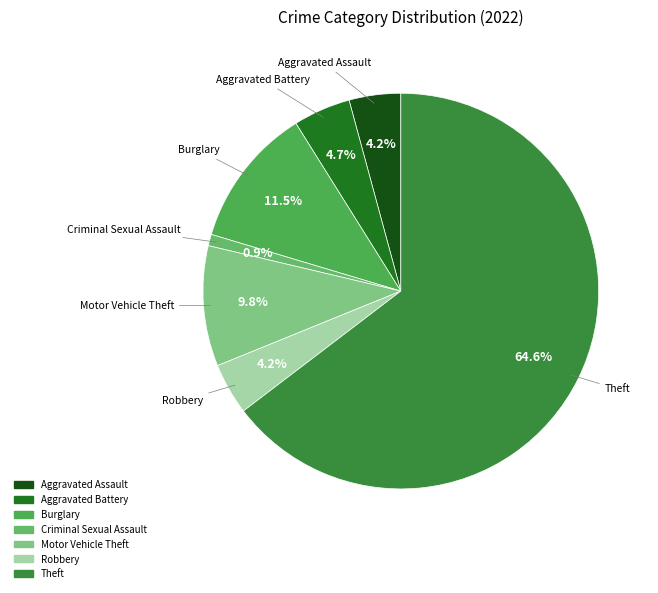

How many segments does this pie chart have?

7